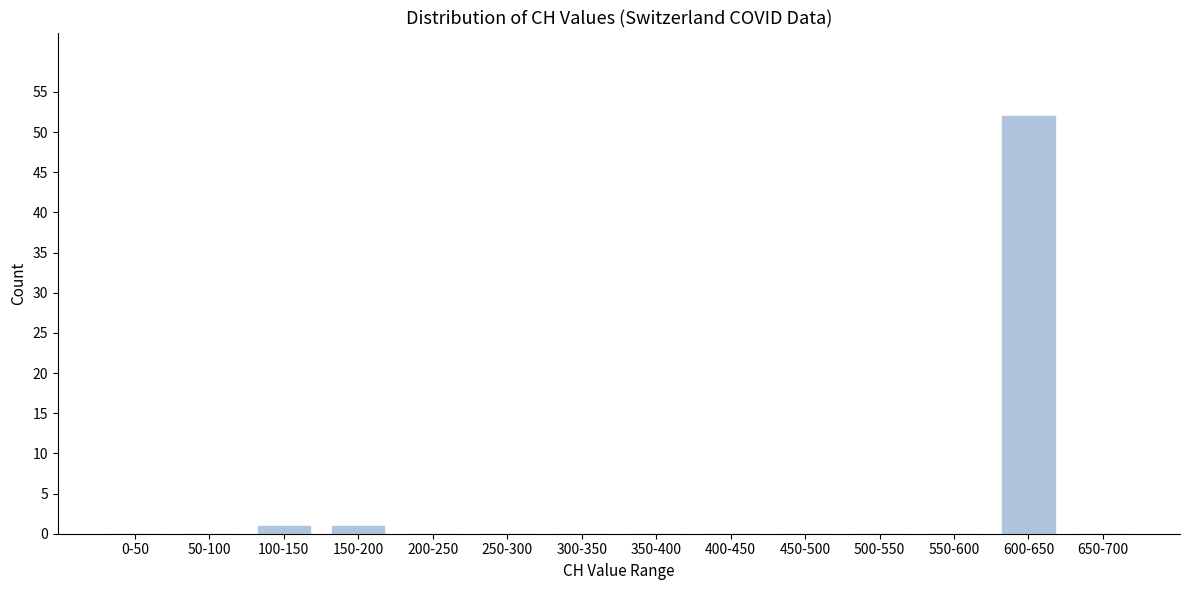

Reading left to right, transcribe all the data shown in this chart.

0-50=0	50-100=0	100-150=1	150-200=1	200-250=0	250-300=0	300-350=0	350-400=0	400-450=0	450-500=0	500-550=0	550-600=0	600-650=52	650-700=0